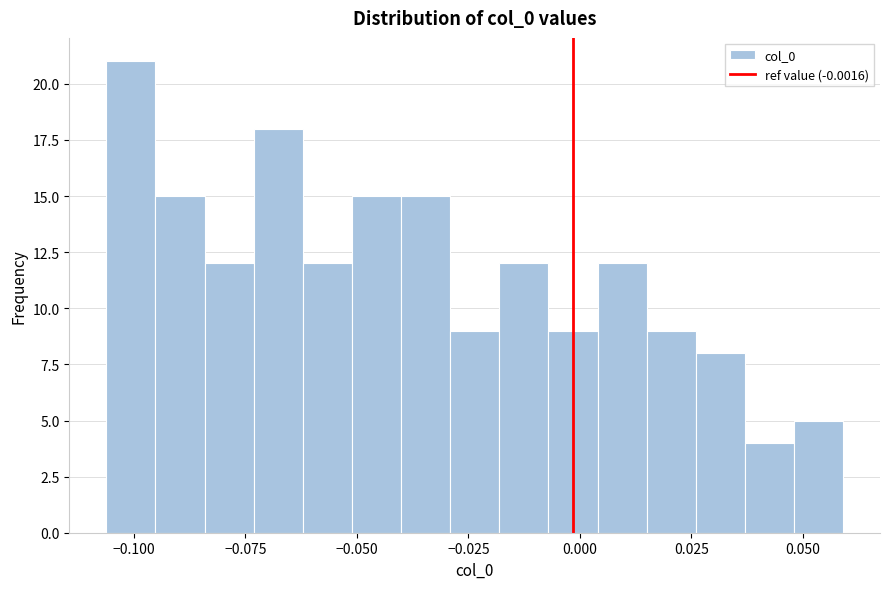

Read against the x-axis, roughly where is the centre of the tallest bar?

-0.100